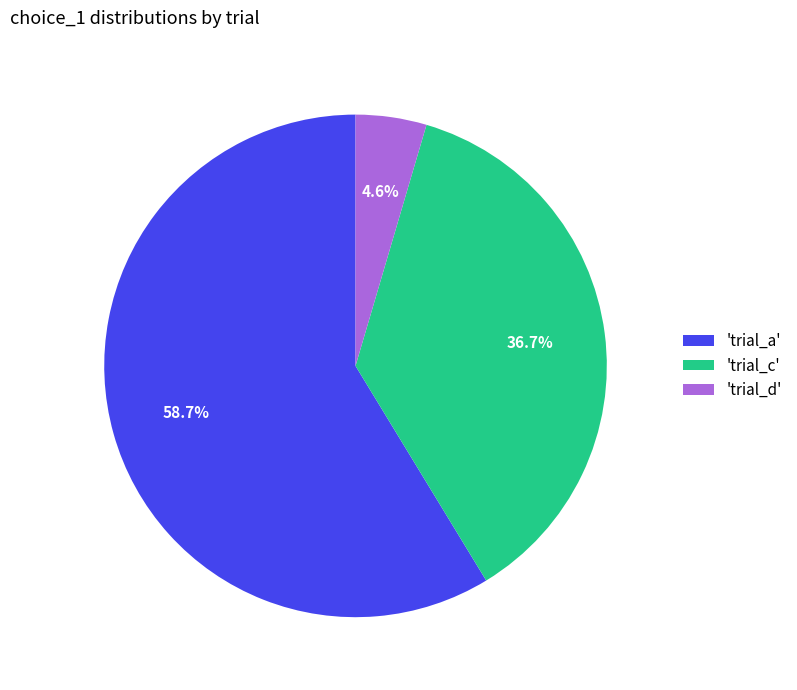

To the nearest percent, what is the difference between the largest and smallest slice percentages?

54%